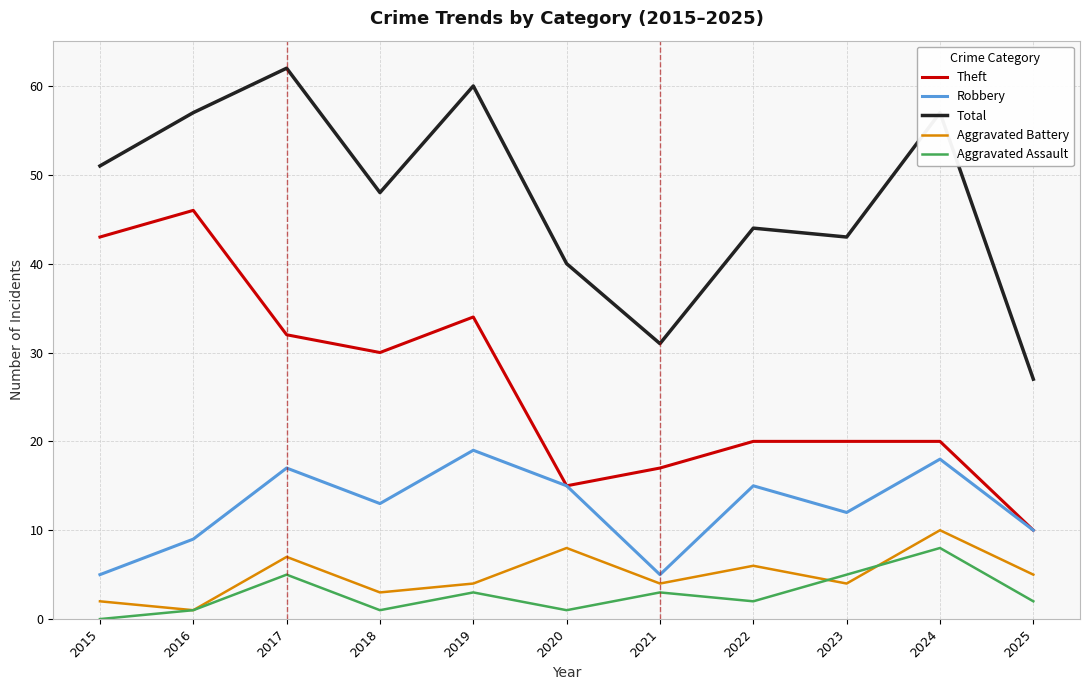

Which label corresponds to the largest value in the chart?

2017